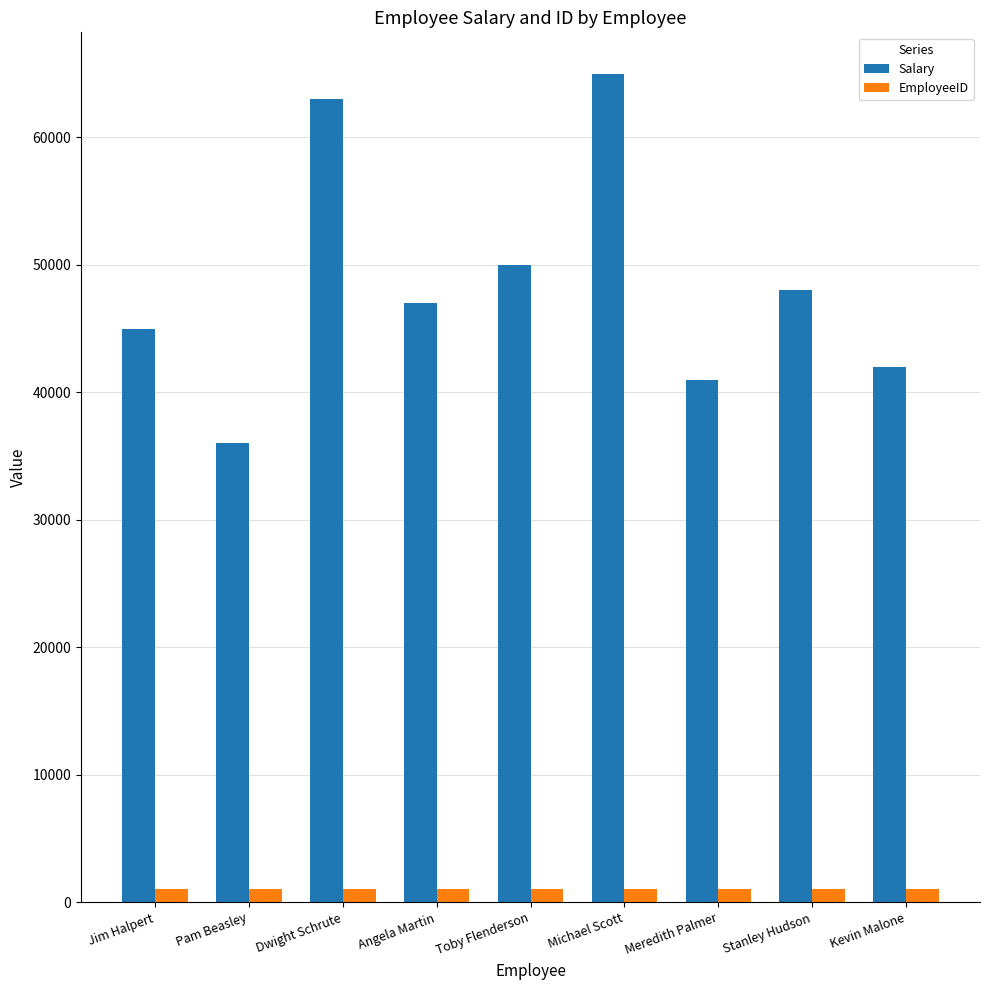

What are all the series names shown in the legend?

Salary, EmployeeID